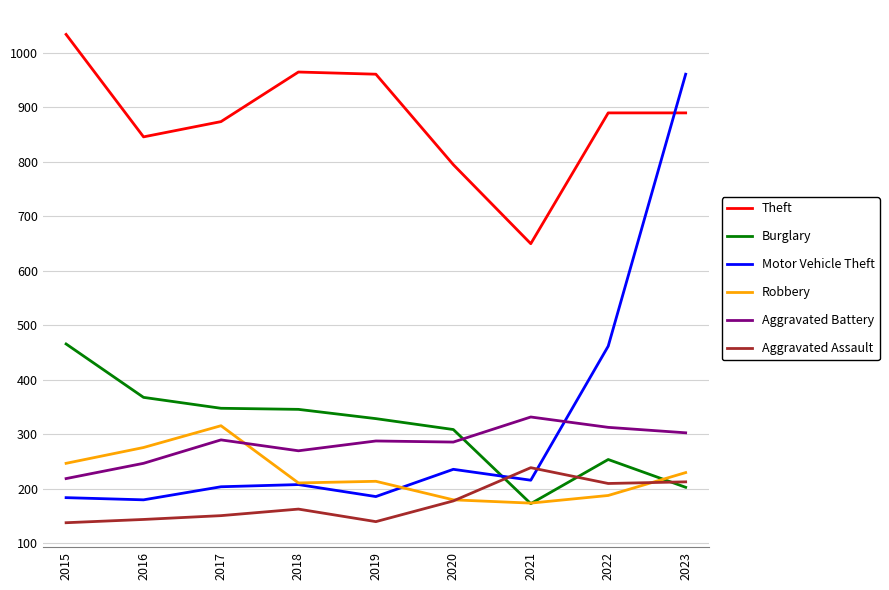

What is the minimum value for Theft?

650